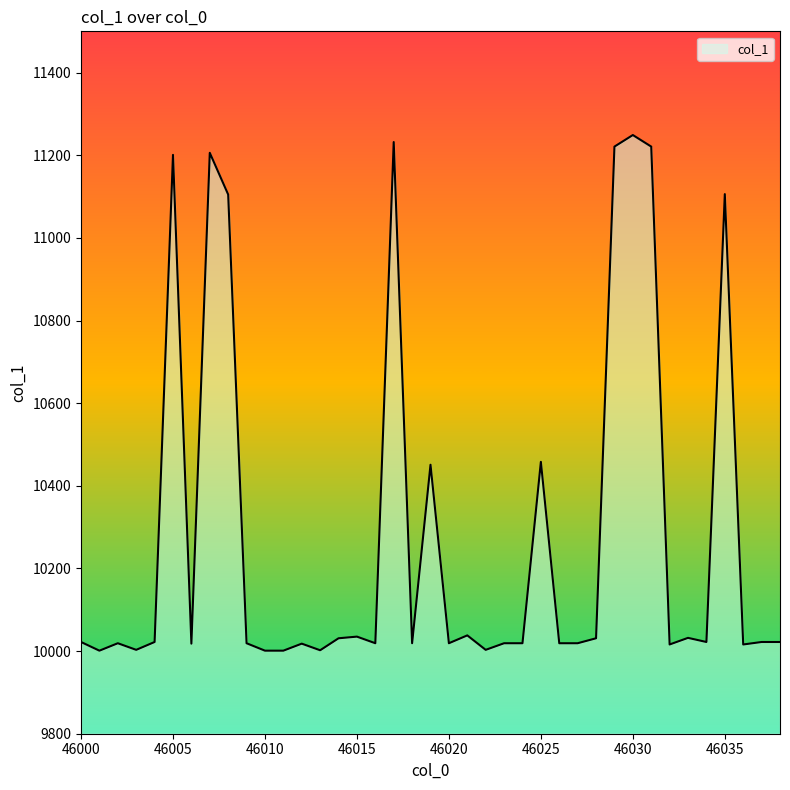

What is the smallest value displayed?

10001